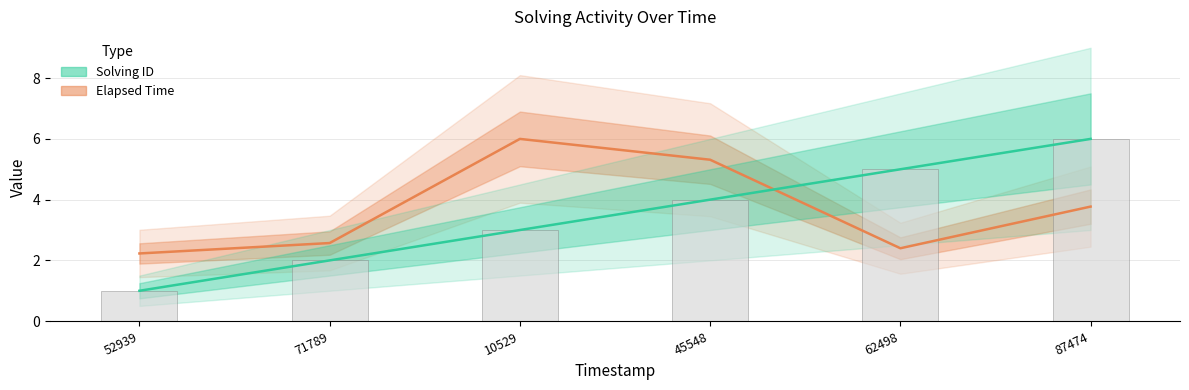

Reading left to right, transcribe all the data shown in this chart.

Elapsed Time: 52939=2.2	71789=2.6	10529=6.0	45548=5.3	62498=2.4	87474=3.8
Solving ID: 52939=1.0	71789=2.0	10529=3.0	45548=4.0	62498=5.0	87474=6.0
Solving ID (bar): 52939=1.0	71789=2.0	10529=3.0	45548=4.0	62498=5.0	87474=6.0